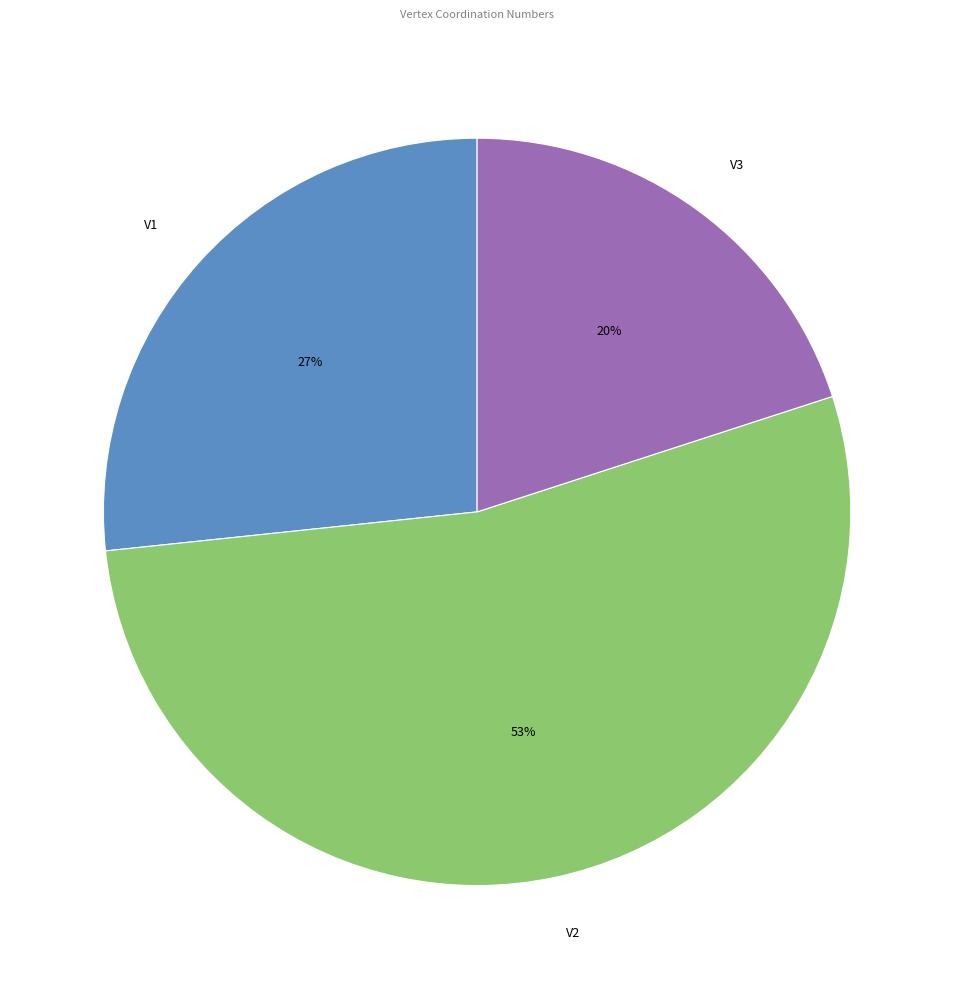

To the nearest percent, what percentage of the pie is V2?

53%